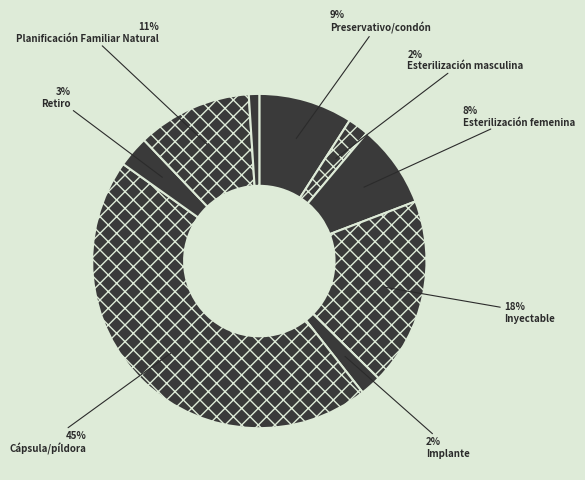

How many segments does this pie chart have?

9